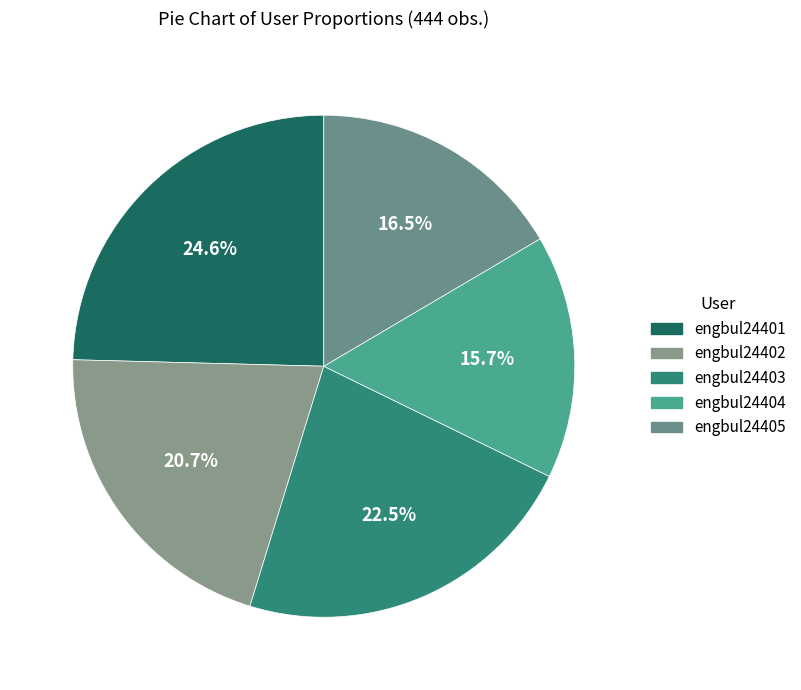

Which has a higher value, engbul24405 or engbul24404?

engbul24405